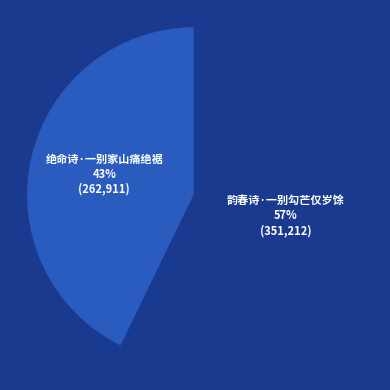

Which slice is the smallest?

绝命诗·一别家山痛绝裾